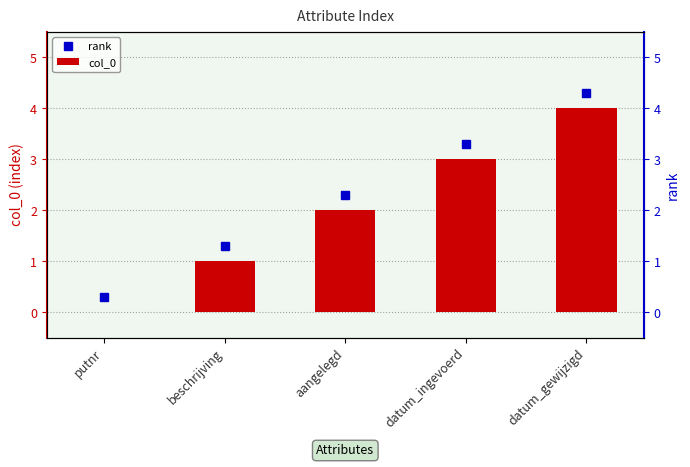

Where is rank nearest to the value 2?

aangelegd